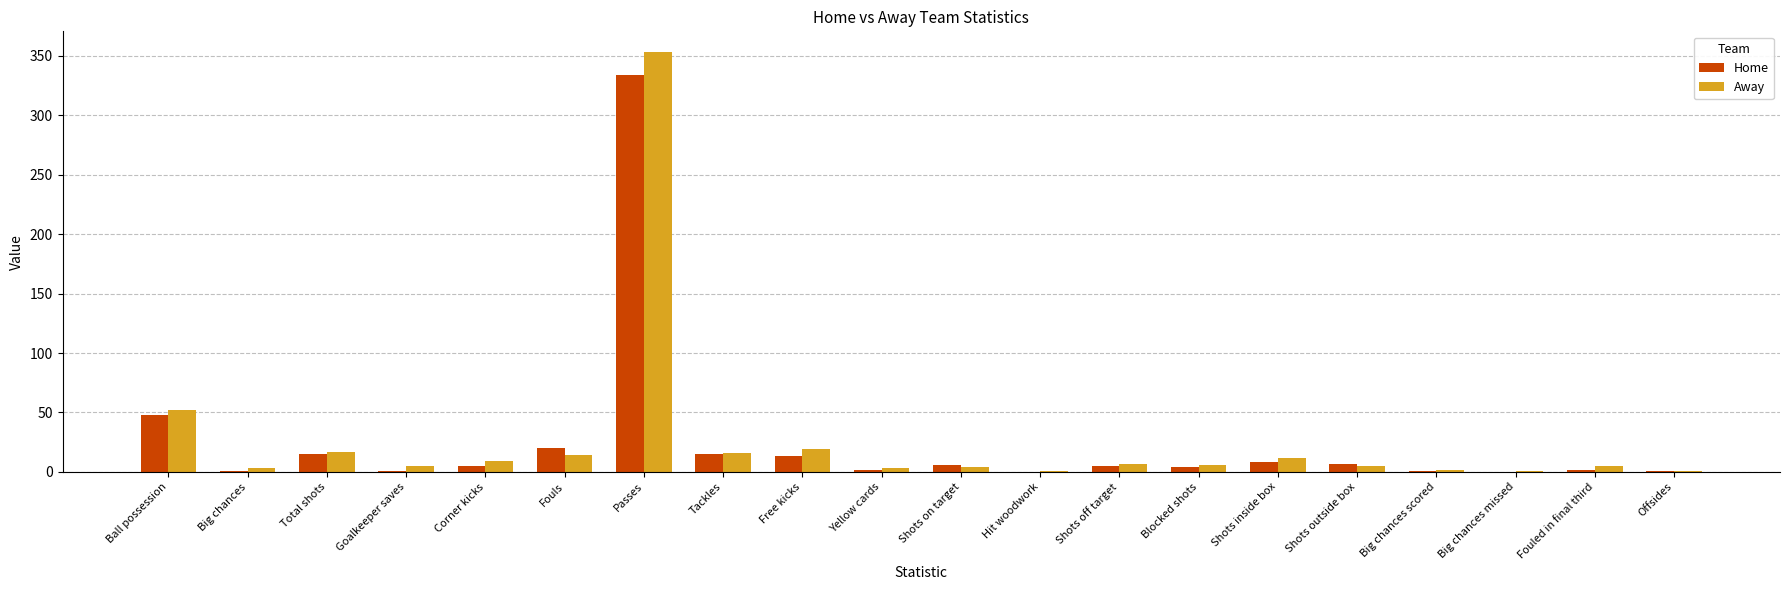

At which label is Home closest to 167?

Ball possession